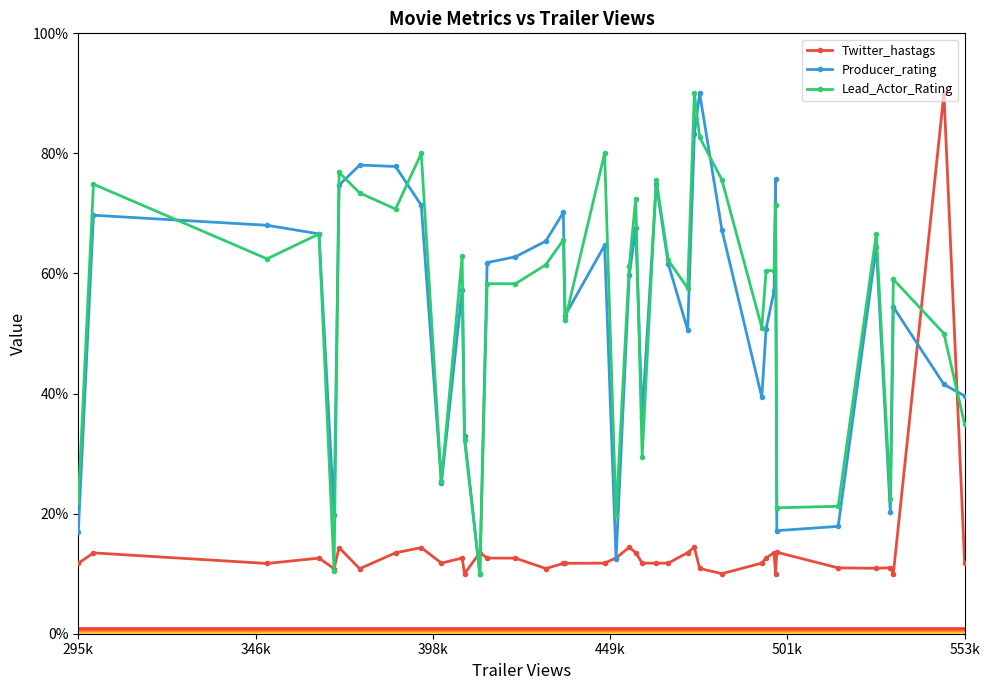

Which series ends up on top after the final intersection of Producer_rating and Lead_Actor_Rating?

Producer_rating